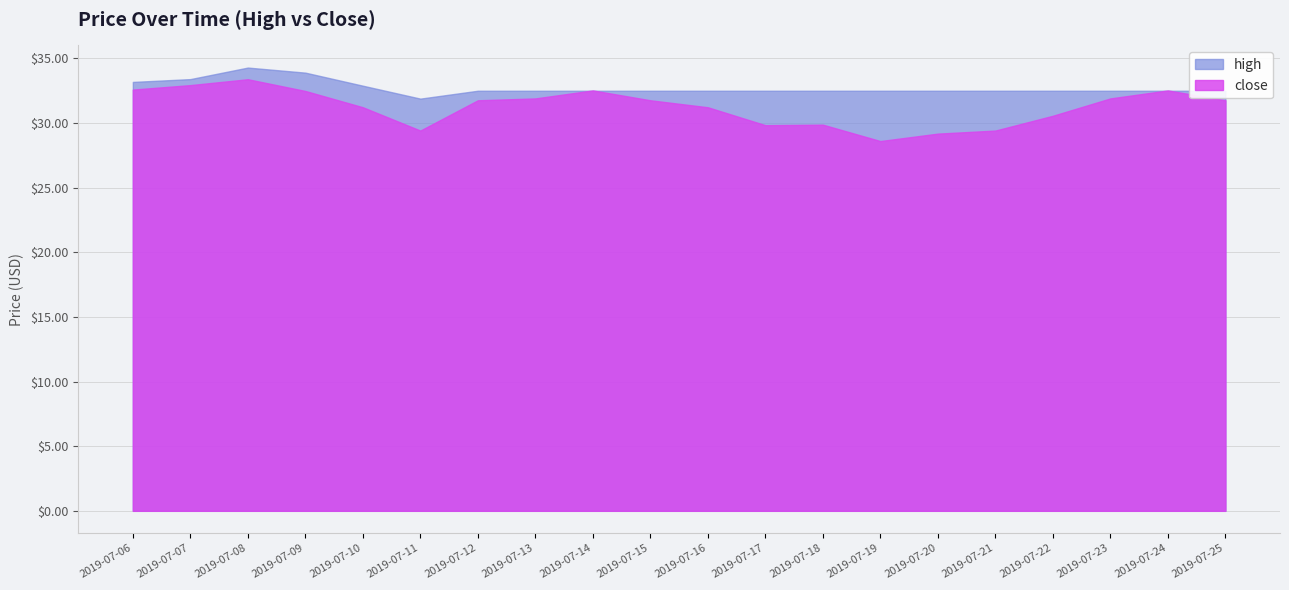

How many intersections are there between high and close?

4